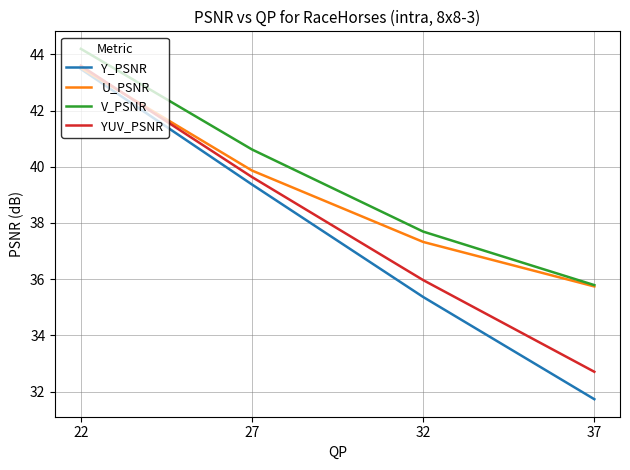

Does the chart display data point markers on the line(s)?

No